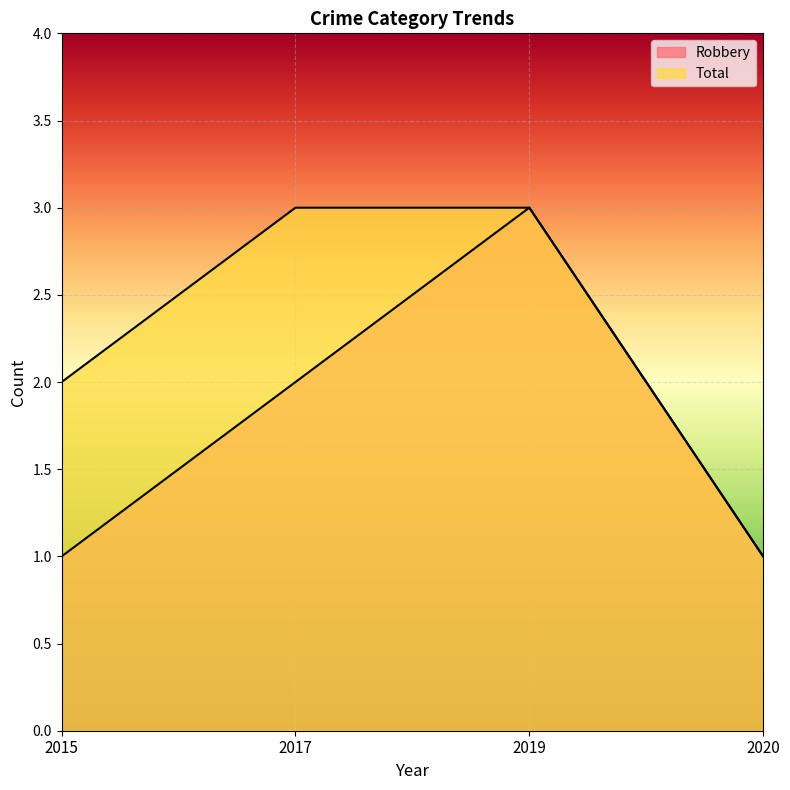

At how many categories does at least one series exceed 1?

3